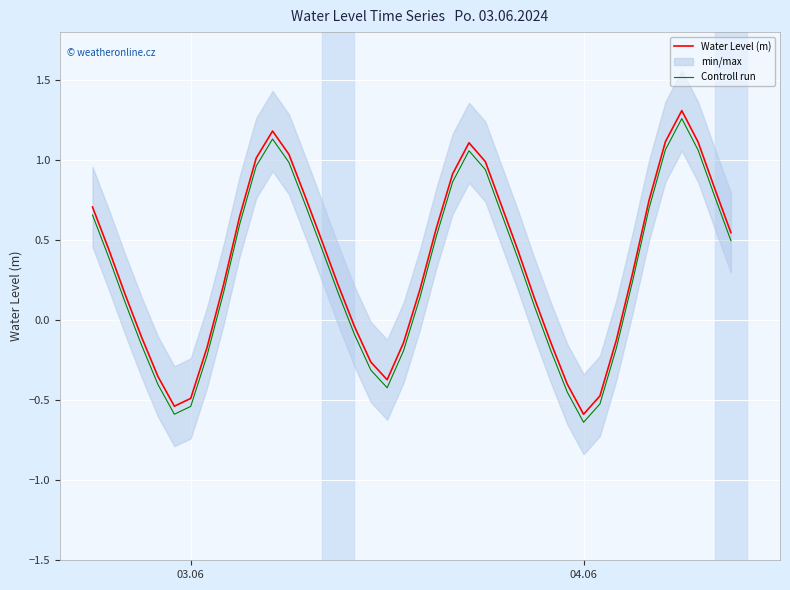

True or false: Water Level (m) and Controll run intersect in this chart.

False